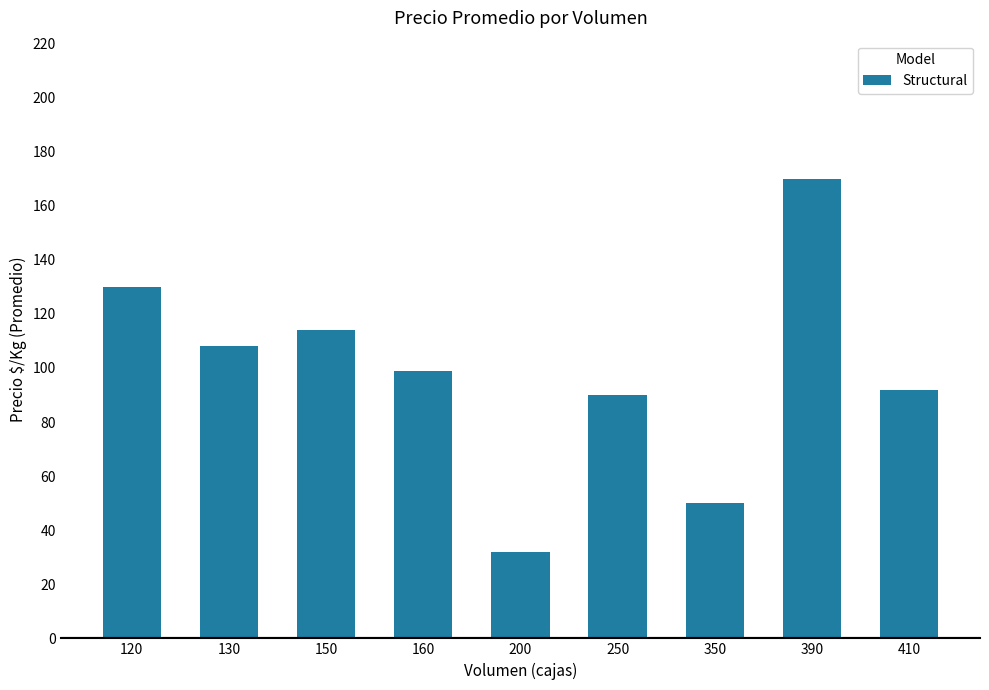

Is it true that the value at 200 is 32?

True